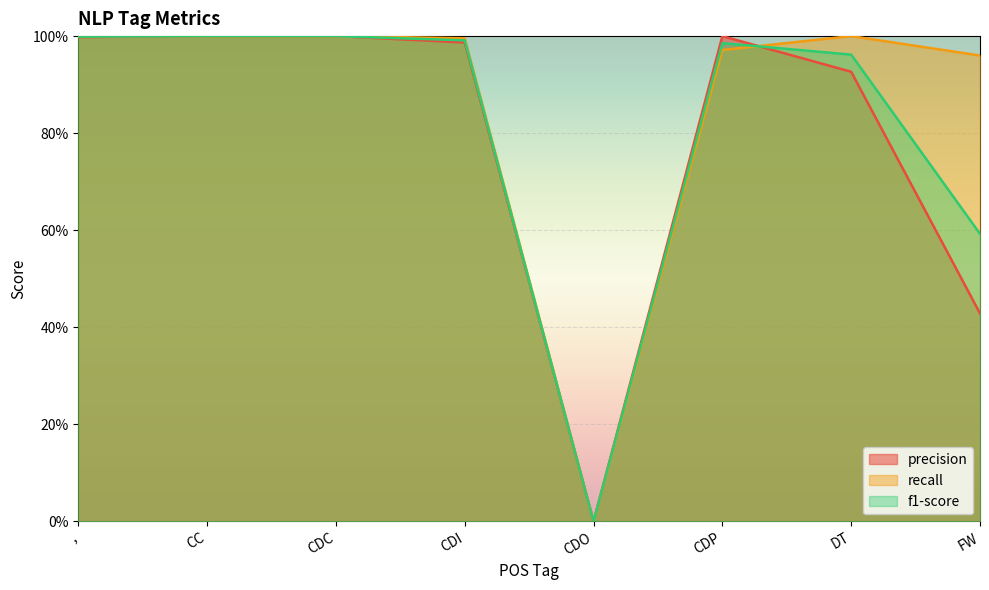

What value does the f1-score series have at FW?

0.6